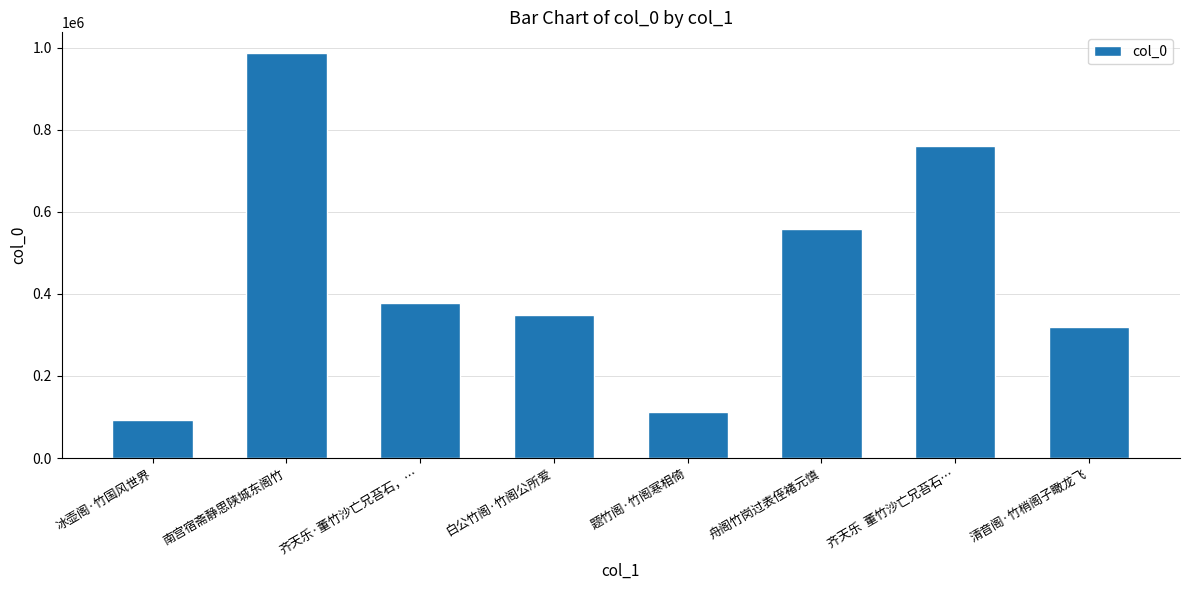

At which label does the data first exceed 376977?

南宫宿斋静思陕城东阁竹